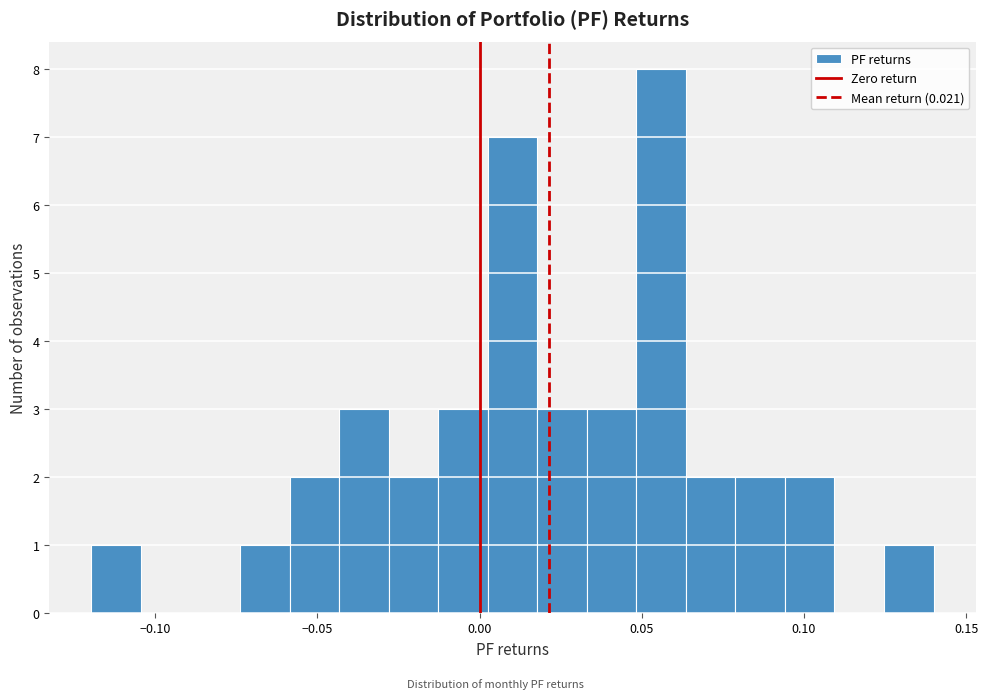

Around what value on the x-axis is the tallest bar? Give the approximate position of its centre, as read against the axis.

0.055